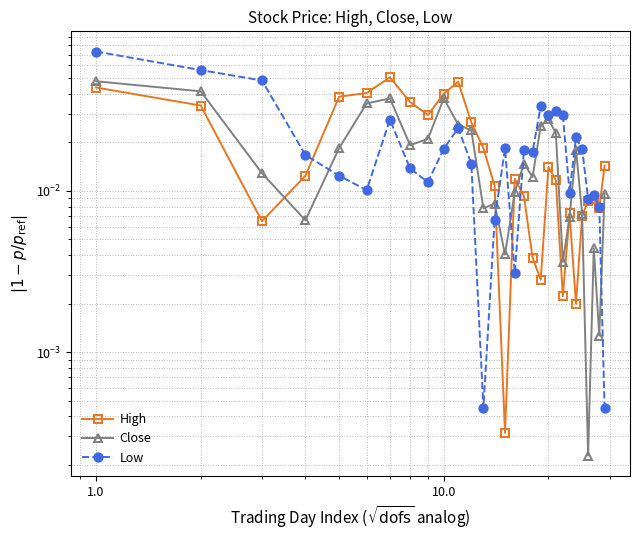

Is the value of Close at 14 greater than the value of High at 20?

No